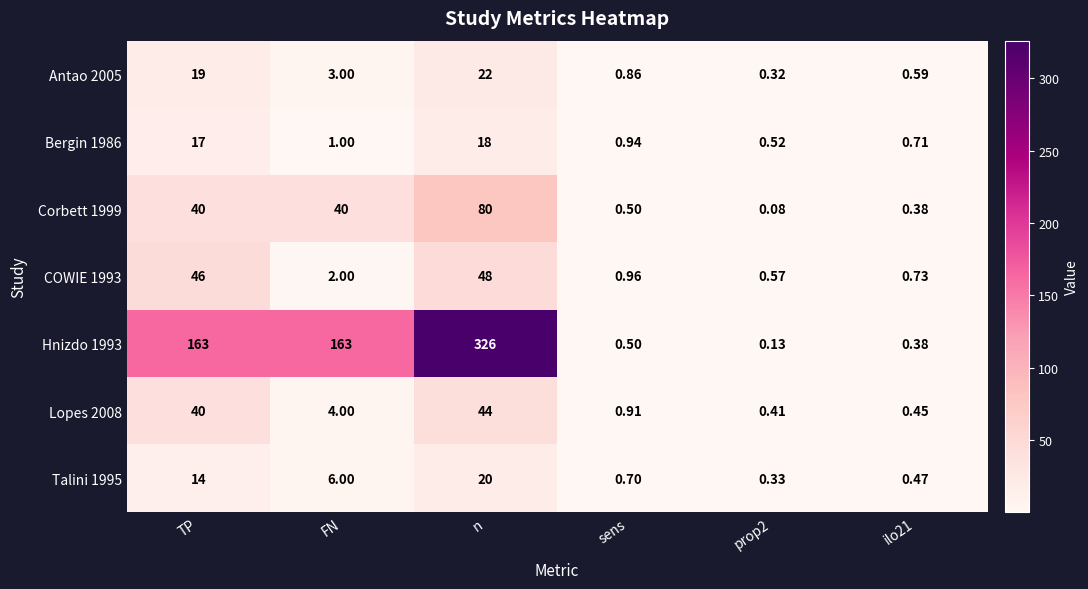

Which series has the largest total across all categories?

Hnizdo 1993